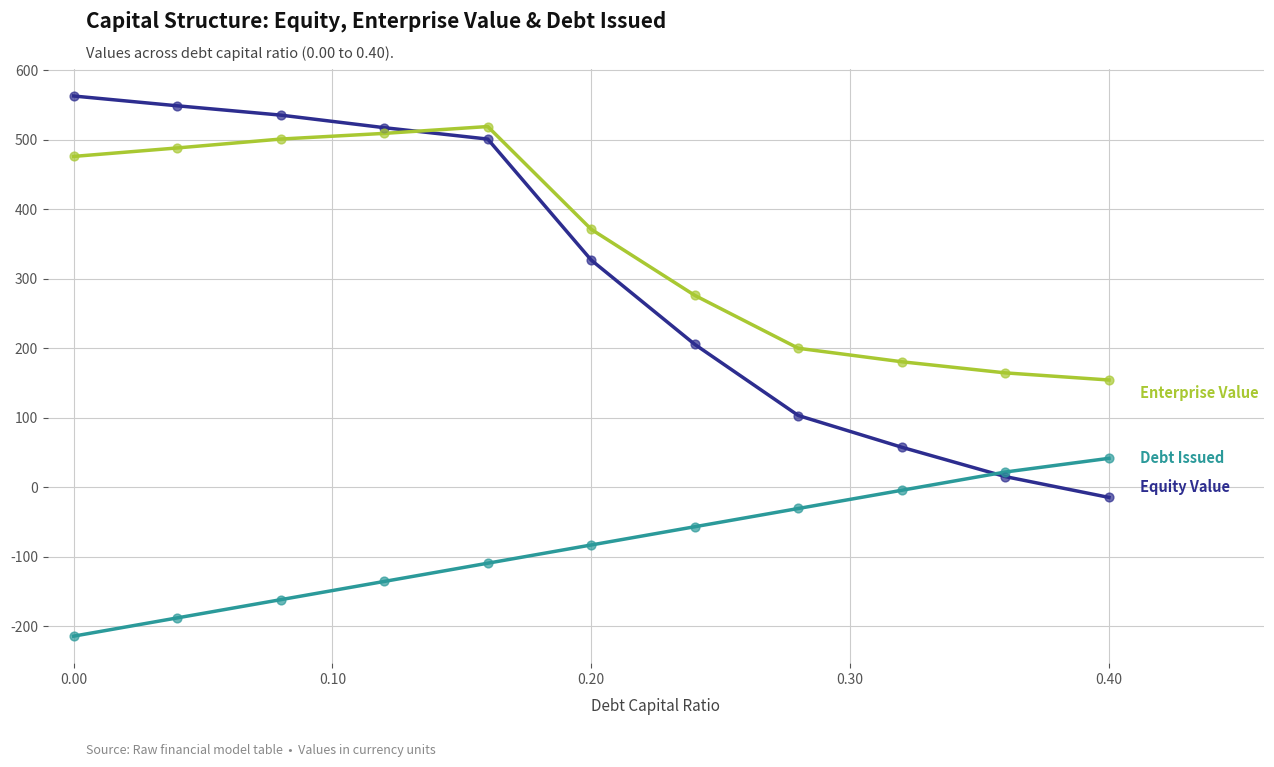

What is the greatest value displayed?

563.2